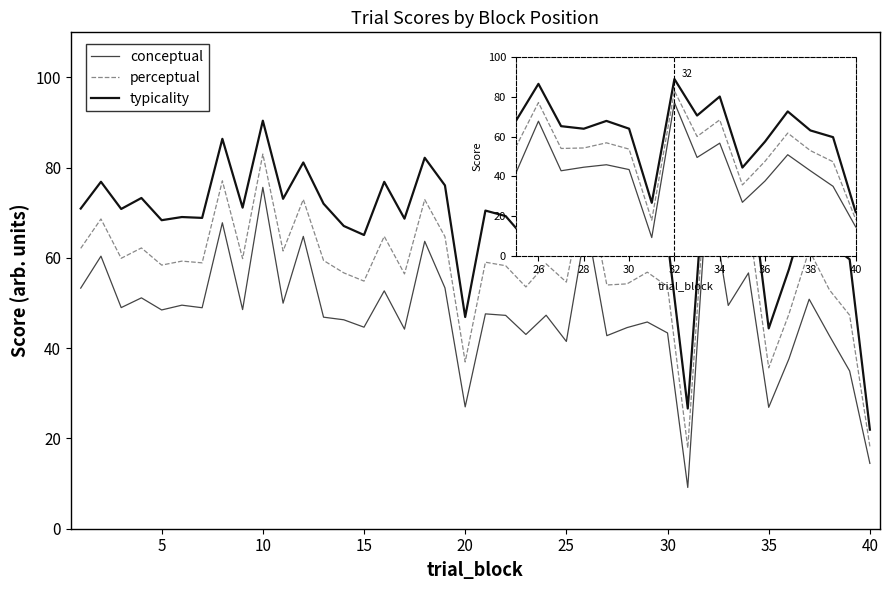

List the series in order of their peak value, lowest first.

conceptual, perceptual, typicality